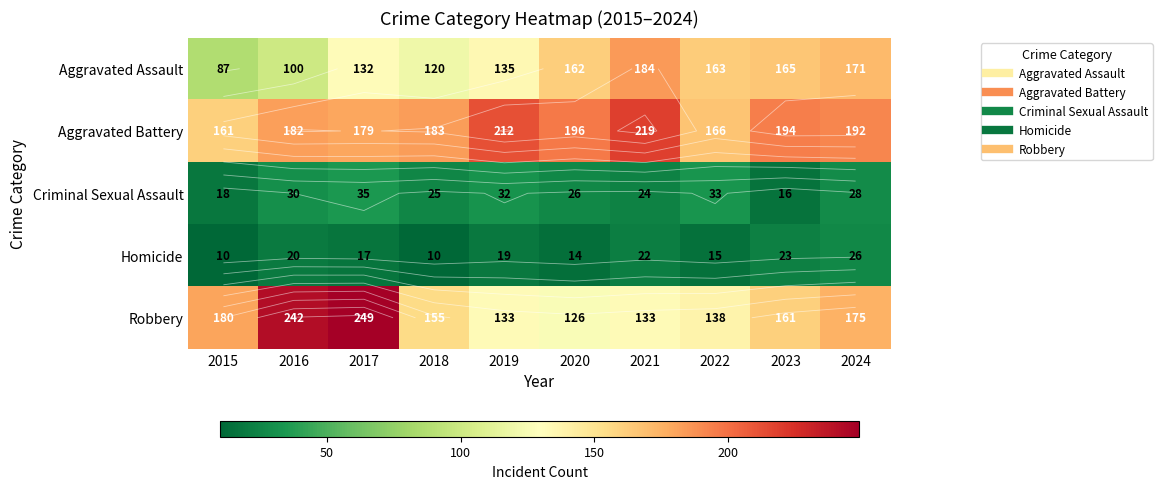

List the labels in order of Aggravated Battery value, smallest first.

2015, 2022, 2017, 2016, 2018, 2024, 2023, 2020, 2019, 2021